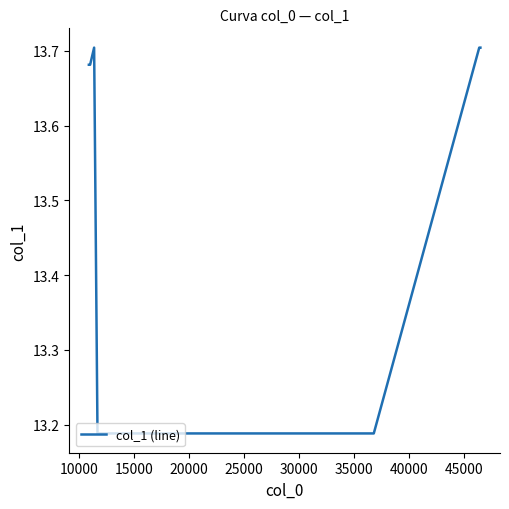

What is the difference between the maximum and second lowest values?

0.5